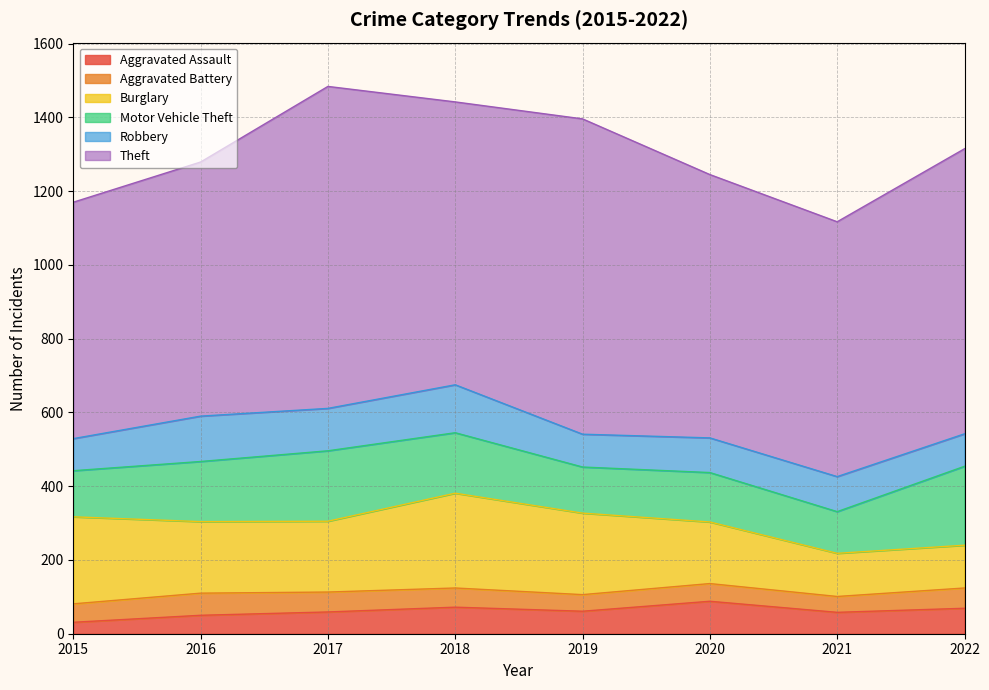

What is the difference between the Theft values at 2020 and 2022?

59